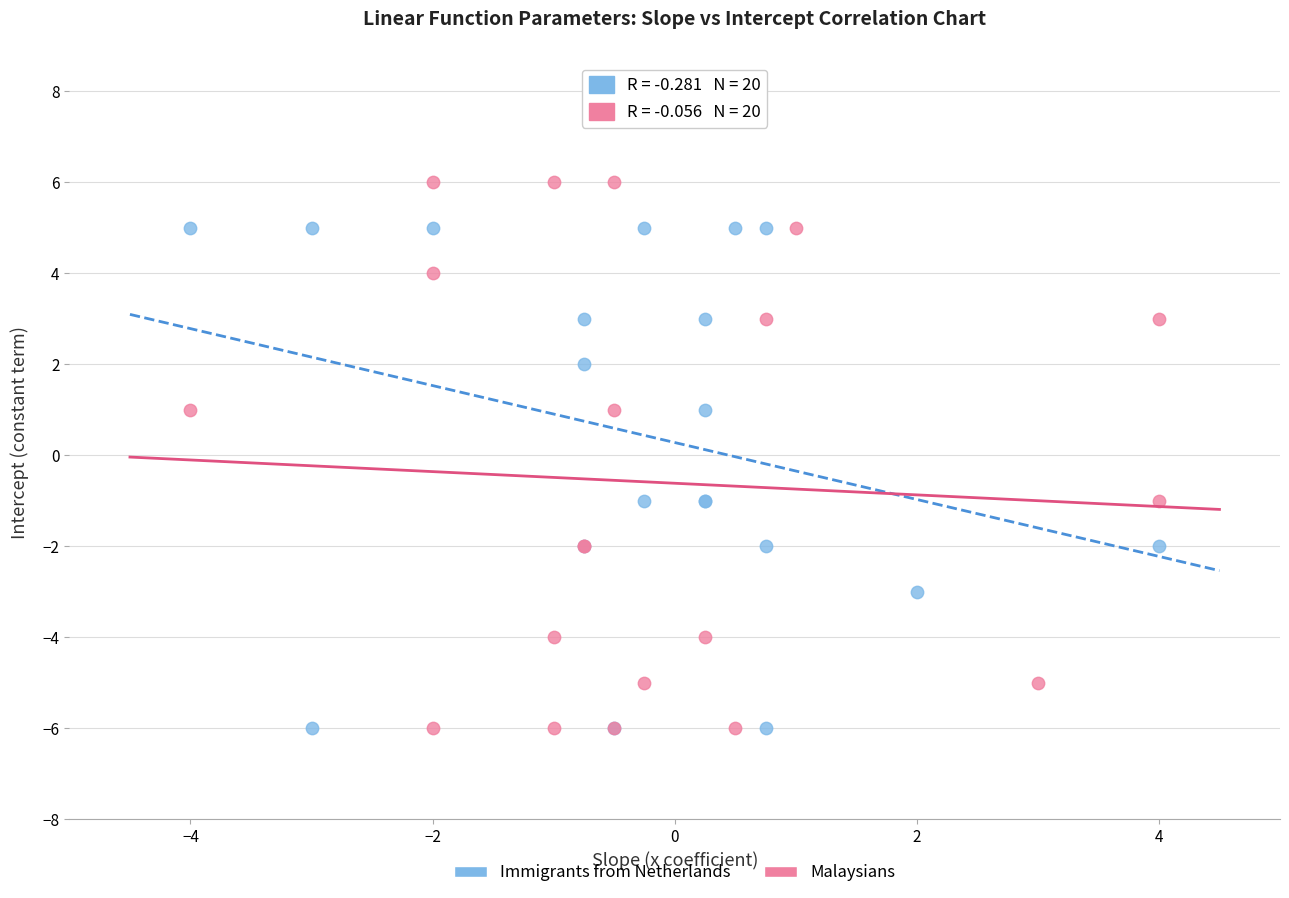

Which series has the widest spread of Y values?

Malaysians